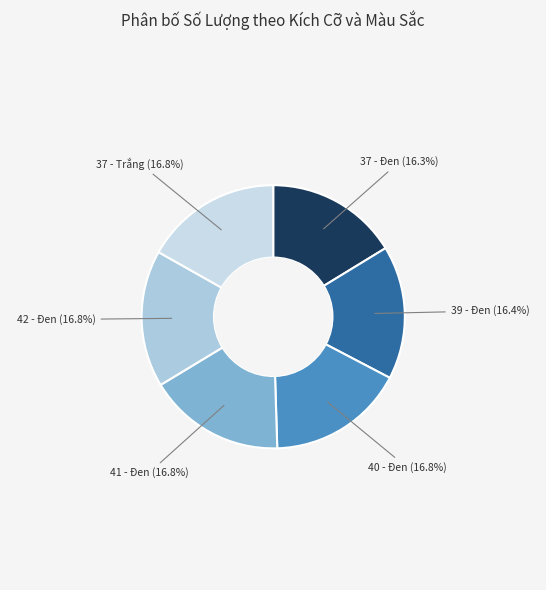

Count the number of slices in the pie.

6